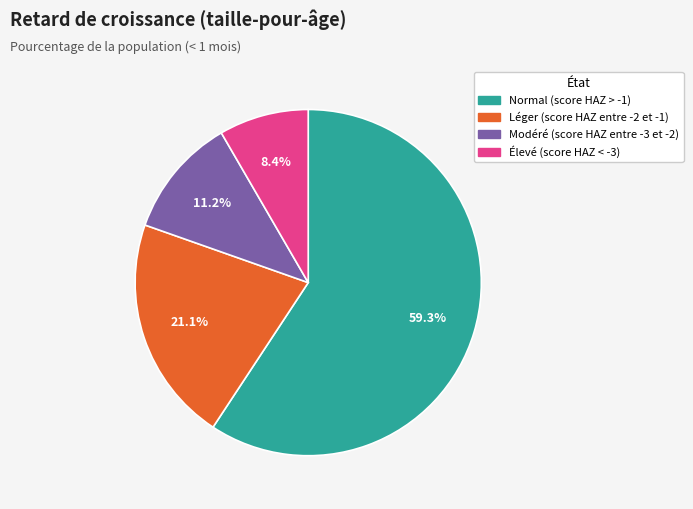

The Modéré (score HAZ entre -3 et -2) slice represents 11% of the pie. True or false?

True